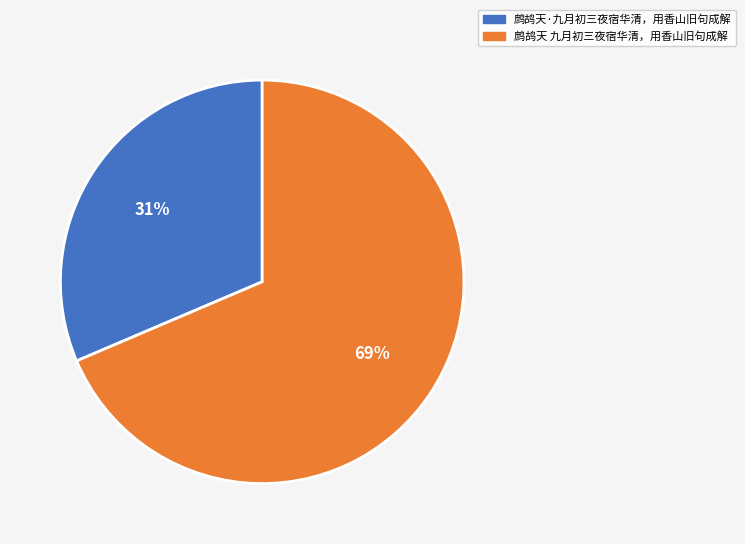

To the nearest percent, what portion does 鹧鸪天 九月初三夜宿华清，用香山旧句成解 represent?

69%